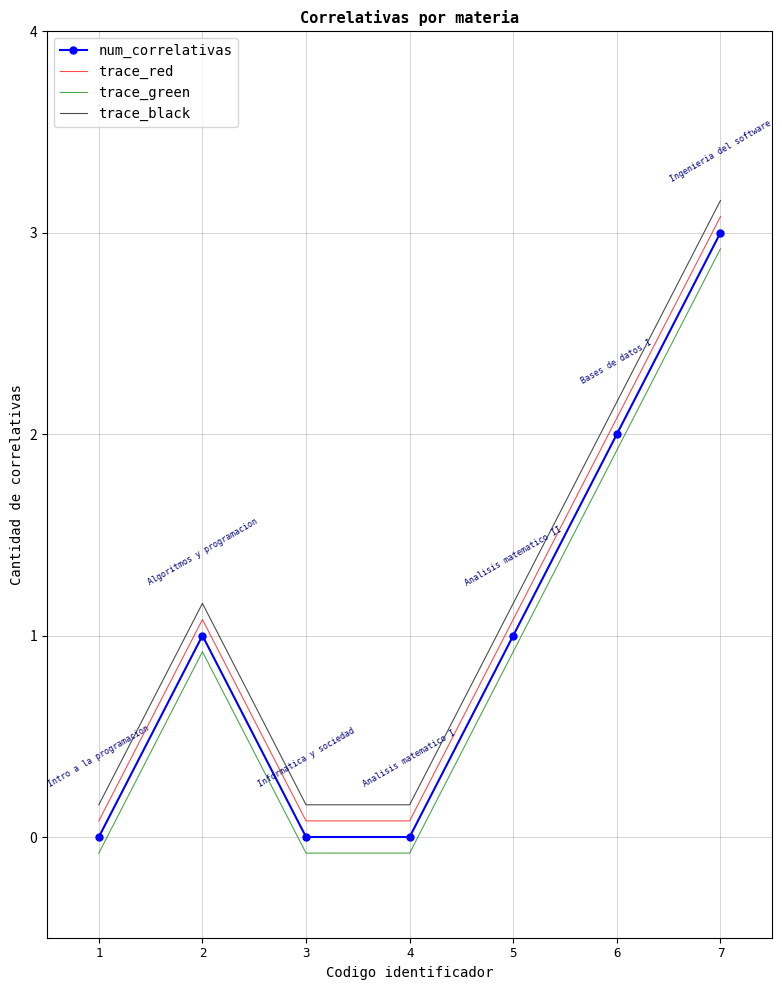

Which category has the highest value across all series?

7